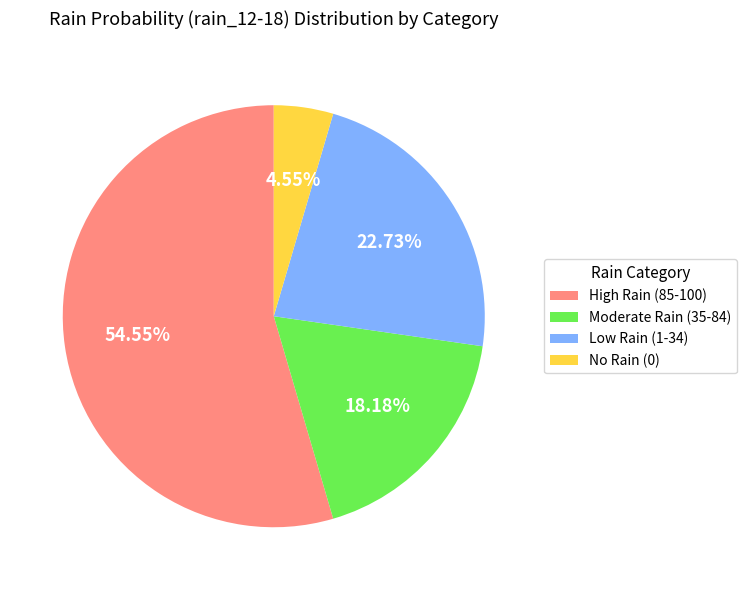

Approximately how many times larger is the value at High Rain (85-100) compared to Low Rain (1-34)?

2.4